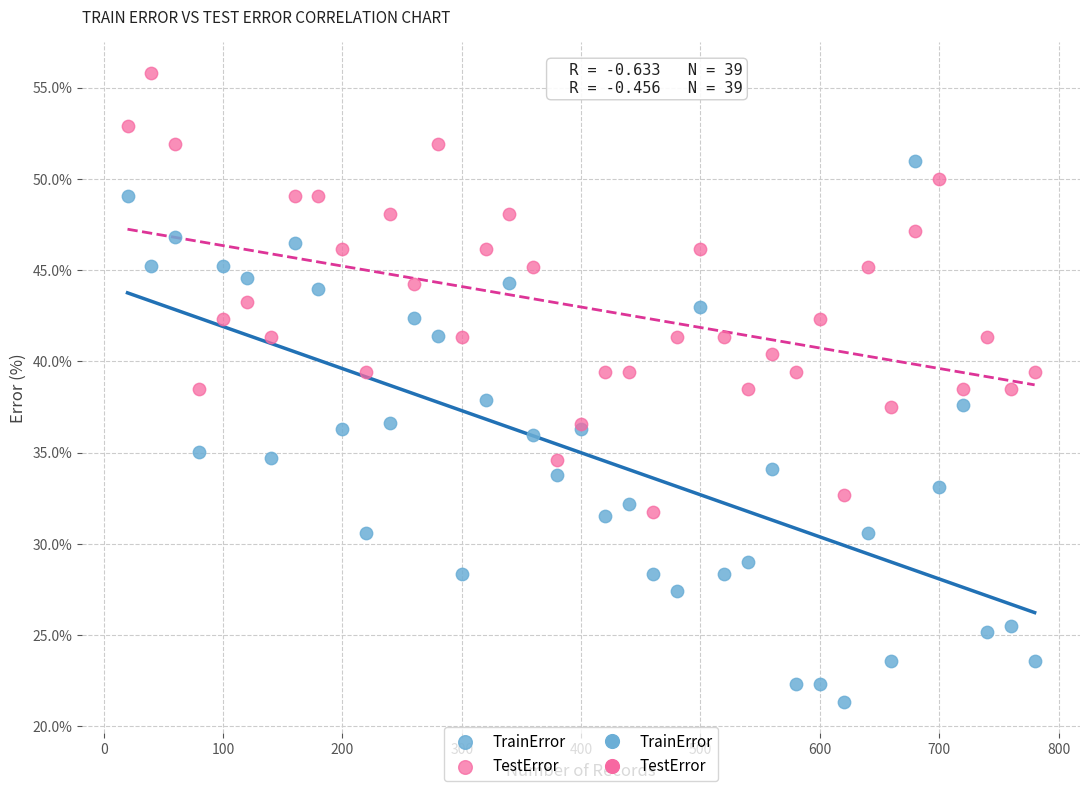

Which series has the widest spread of Y values?

TrainError